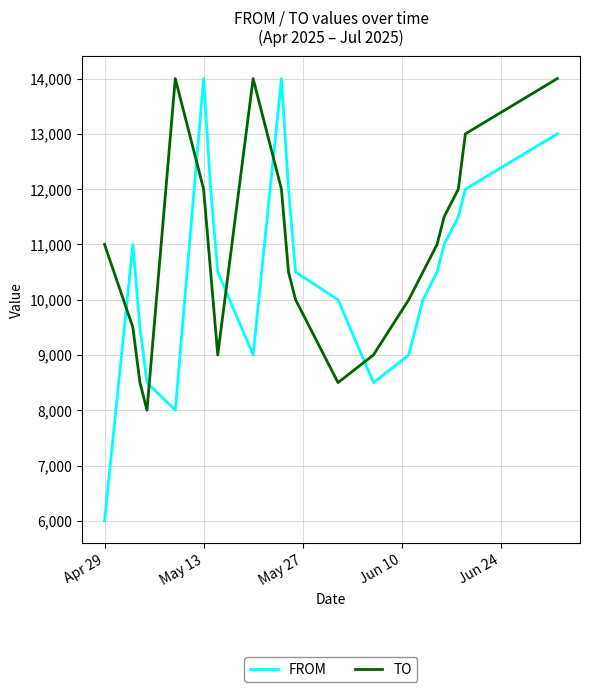

True or false: TO and FROM cross at least once.

True